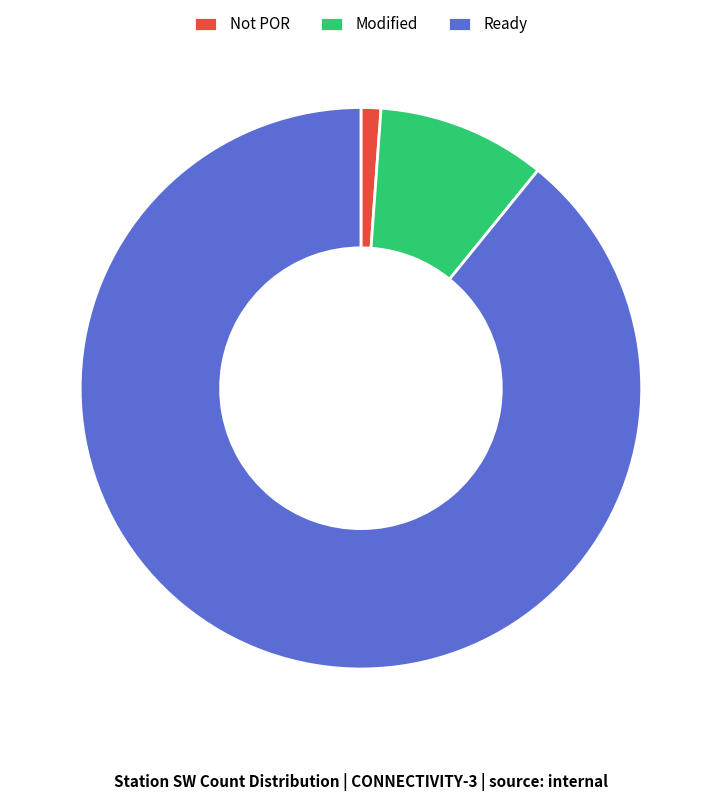

Count the number of slices in the pie.

3